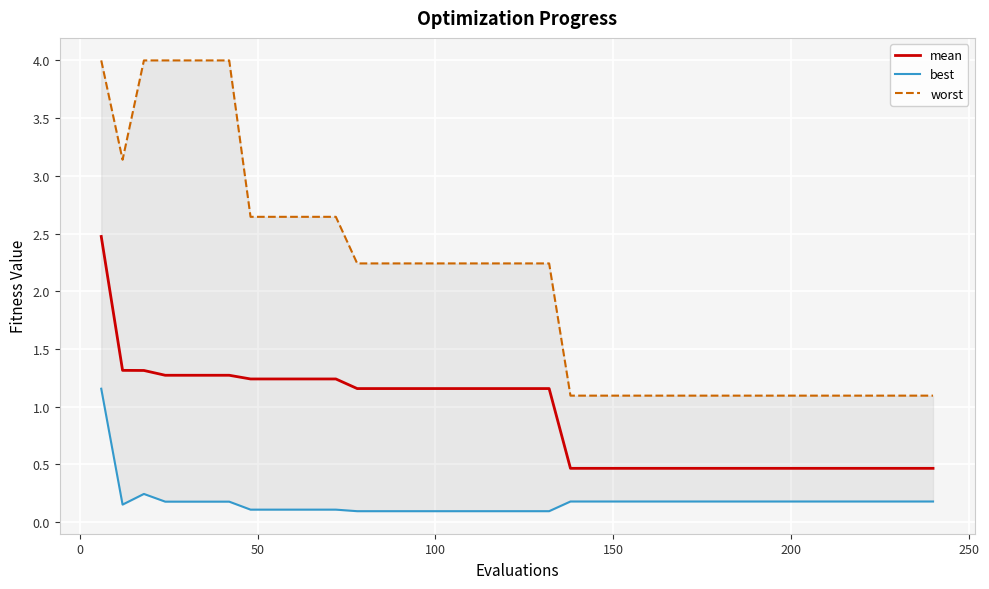

Is the value of worst at 11 greater than the value of best at 29?

Yes